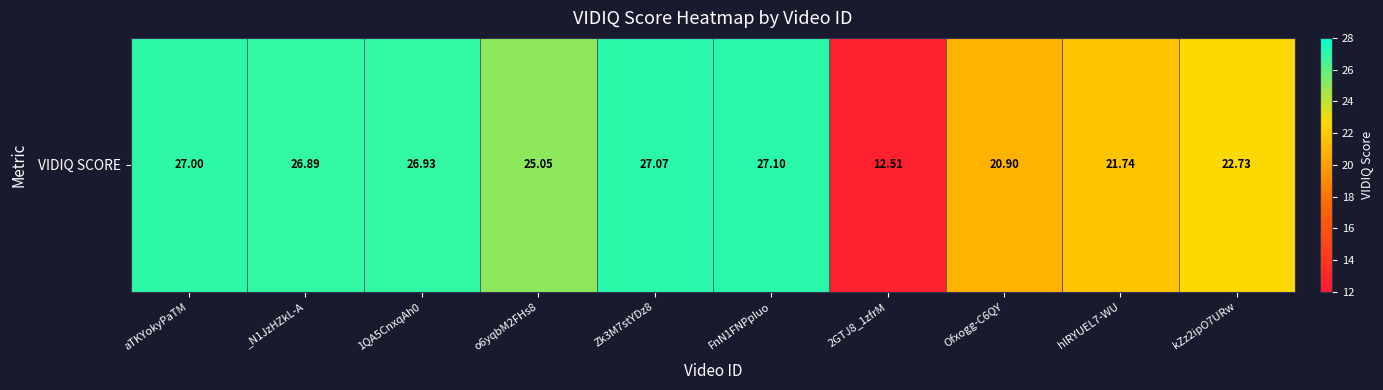

Rank the categories by value from lowest to highest.

2GTJ8_1zfrM, Ofxogg-C6QY, hlRYUEL7-WU, kZz2ipO7URw, o6yqbM2FHs8, _N1JzHZkL-A, 1QA5CnxqAh0, aTKYokyPaTM, Zk3M7stYDz8, FnN1FNPpIuo